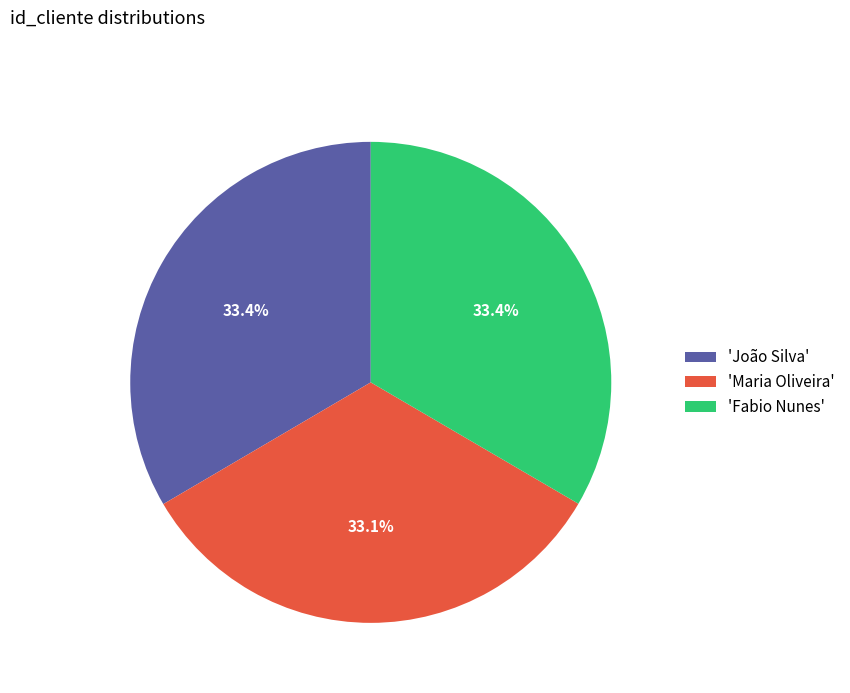

How many segments does this pie chart have?

3